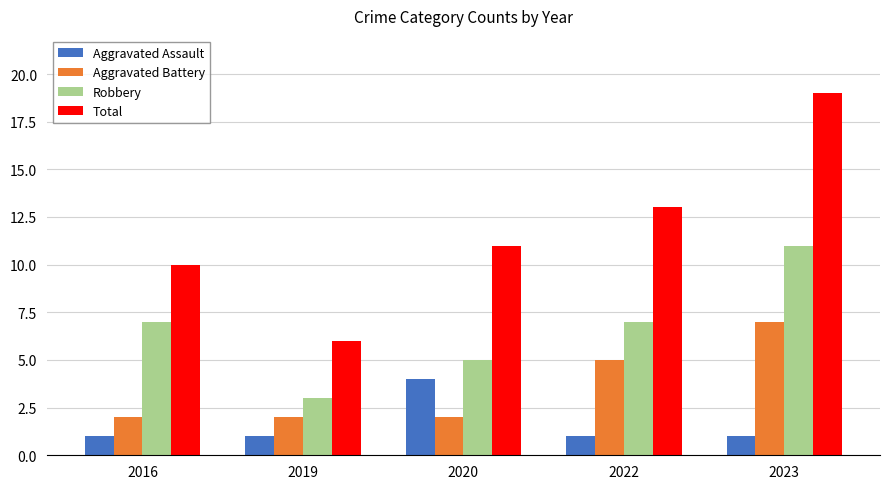

List the series in order of their overall mean, lowest first.

Aggravated Assault, Aggravated Battery, Robbery, Total